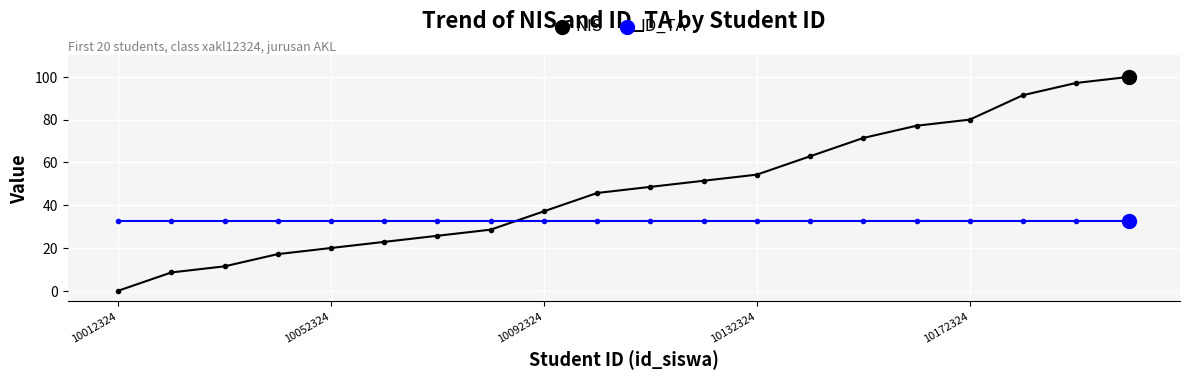

At how many categories does at least one series exceed 67?

6